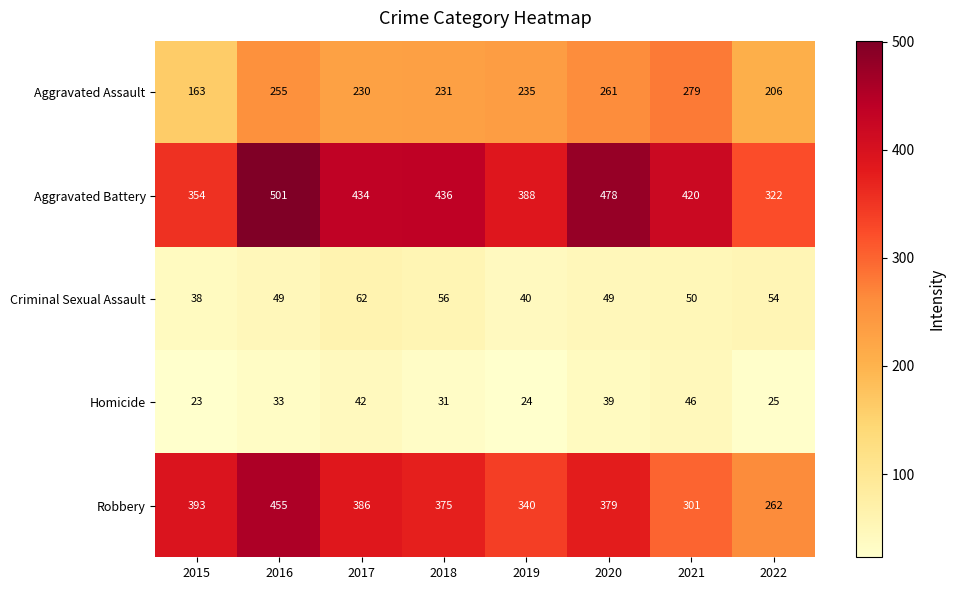

Between 2016 and 2018, which series saw the biggest shift?

Robbery